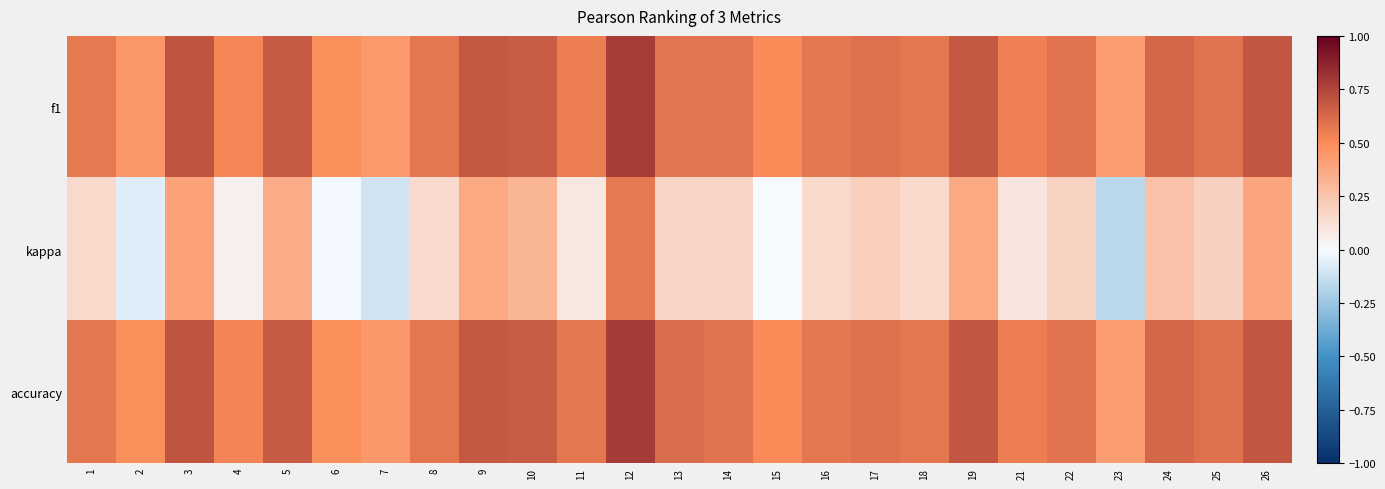

Which category has the lowest value across all series?

23